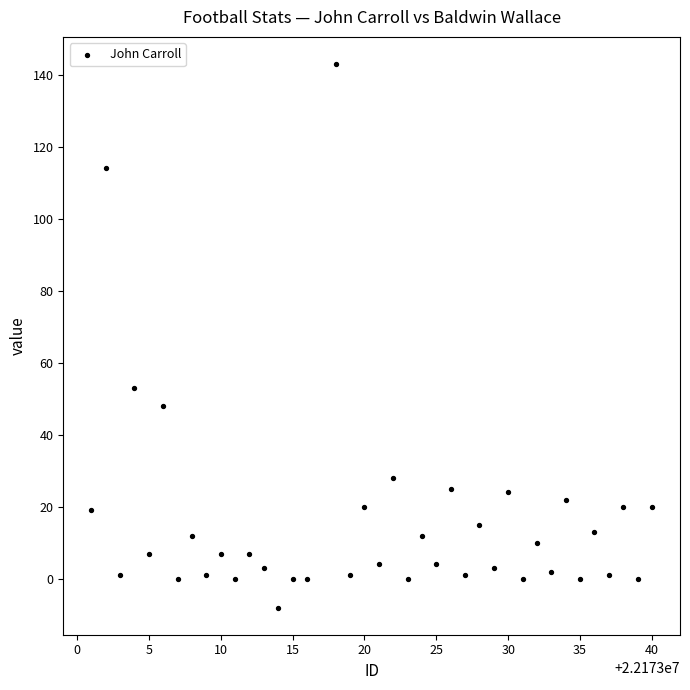

What Y value in the scatter plot is closest to 67?

53